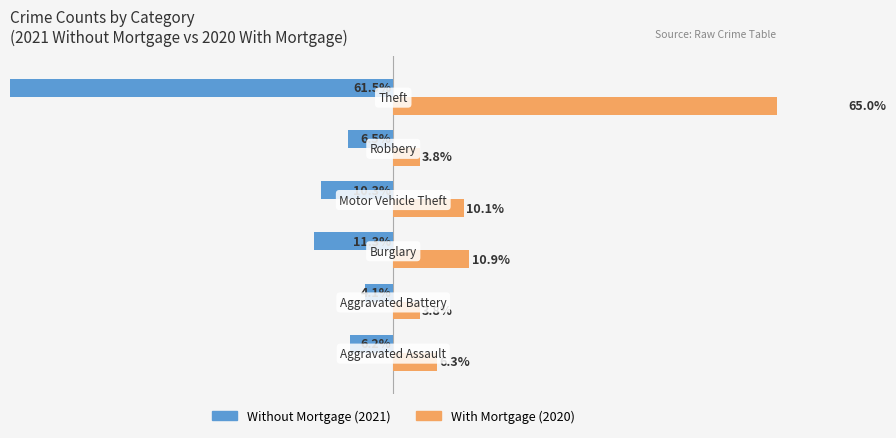

Are the bars horizontal?

Yes